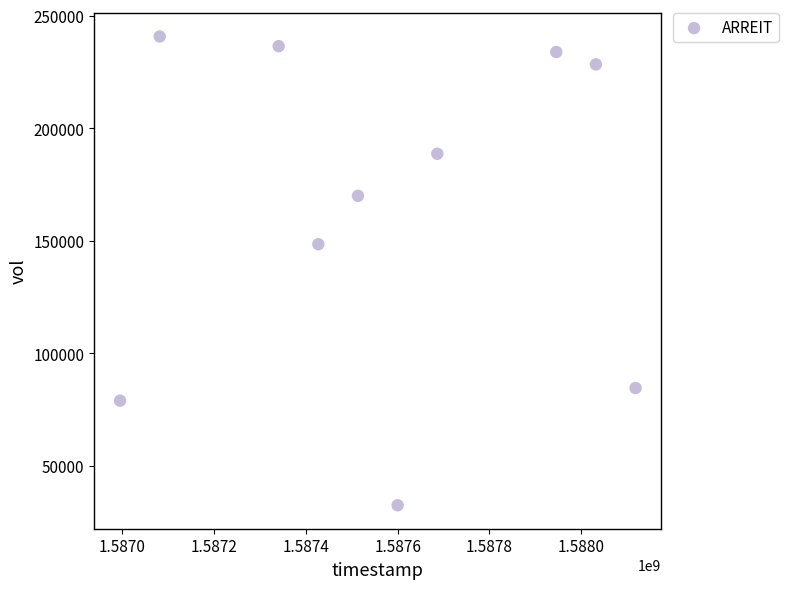

What is the range of X values (max minus min)?

1123200